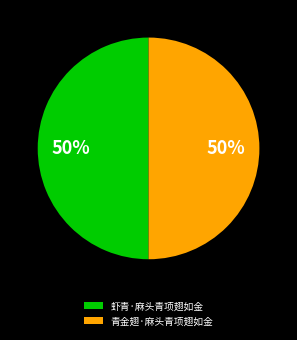

To the nearest percent, what percentage of the pie is 虾青·麻头青项翅如金?

50%